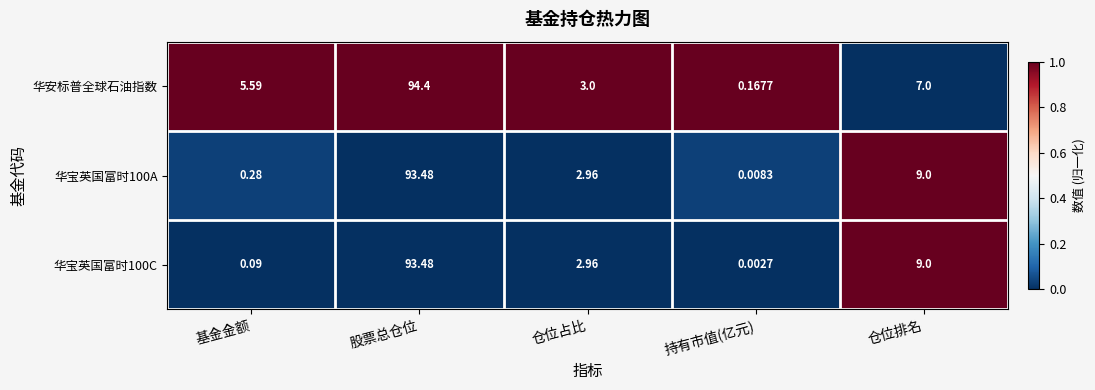

List the labels in order of 华宝英国富时100A value, smallest first.

持有市值(亿元), 基金金额, 仓位占比, 仓位排名, 股票总仓位